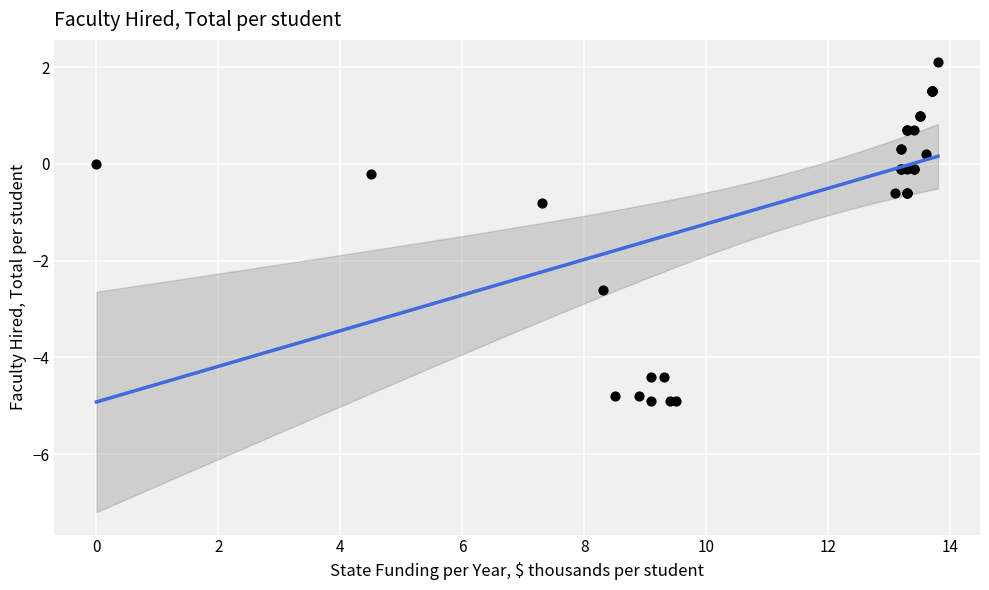

What Y value in the scatter plot is closest to -1?

-0.8